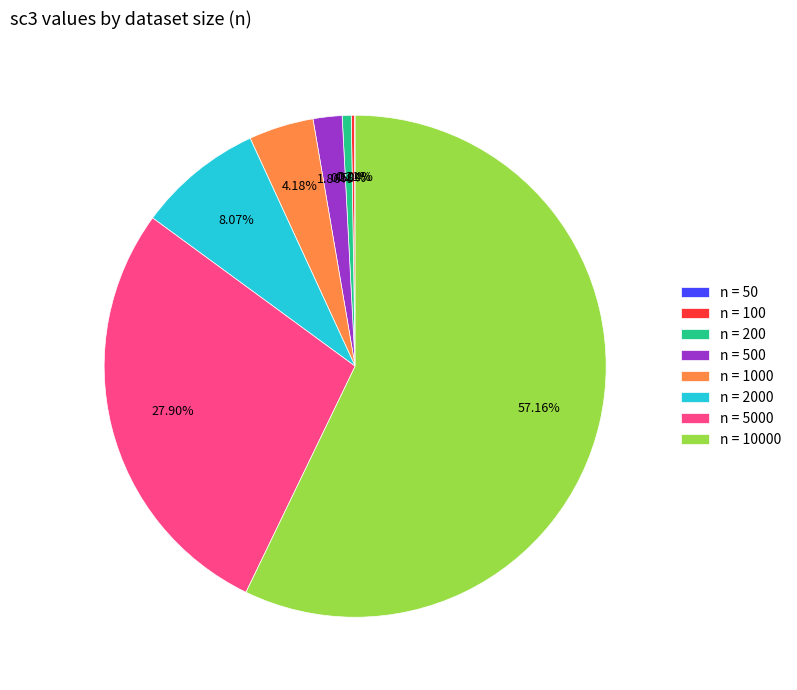

Is there any slice that represents more than half of the pie?

Yes